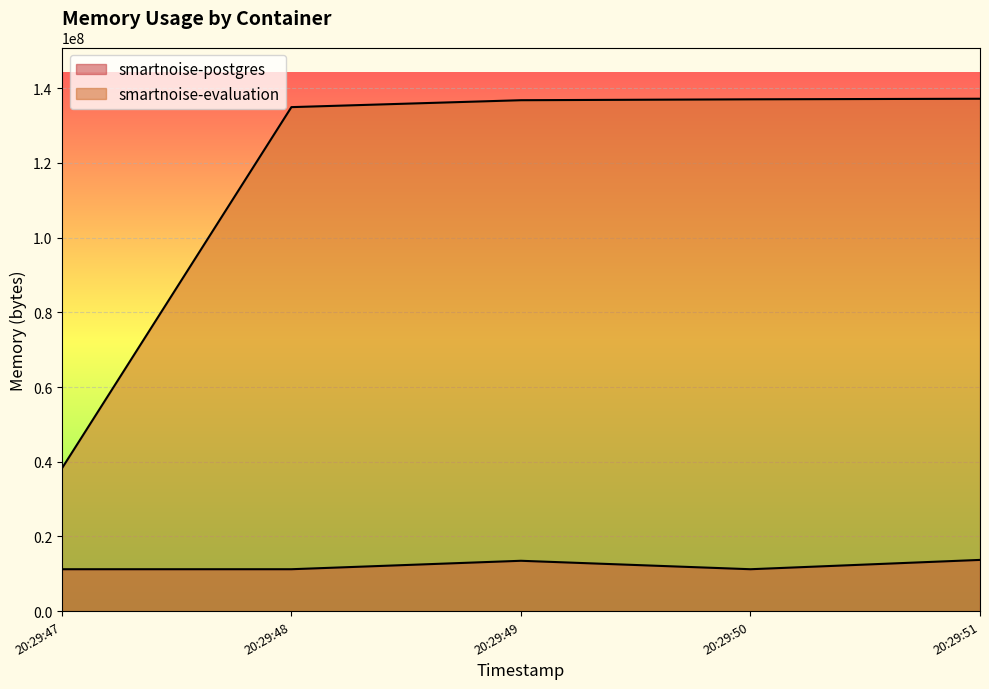

Reading left to right, what are all the values shown in this chart?

smartnoise-postgres: 20:29:47=11223040	20:29:48=11223040	20:29:49=13484032	20:29:50=11223040	20:29:51=13717504
smartnoise-evaluation: 20:29:47=38199296	20:29:48=134922240	20:29:49=136773632	20:29:50=137011200	20:29:51=137166848